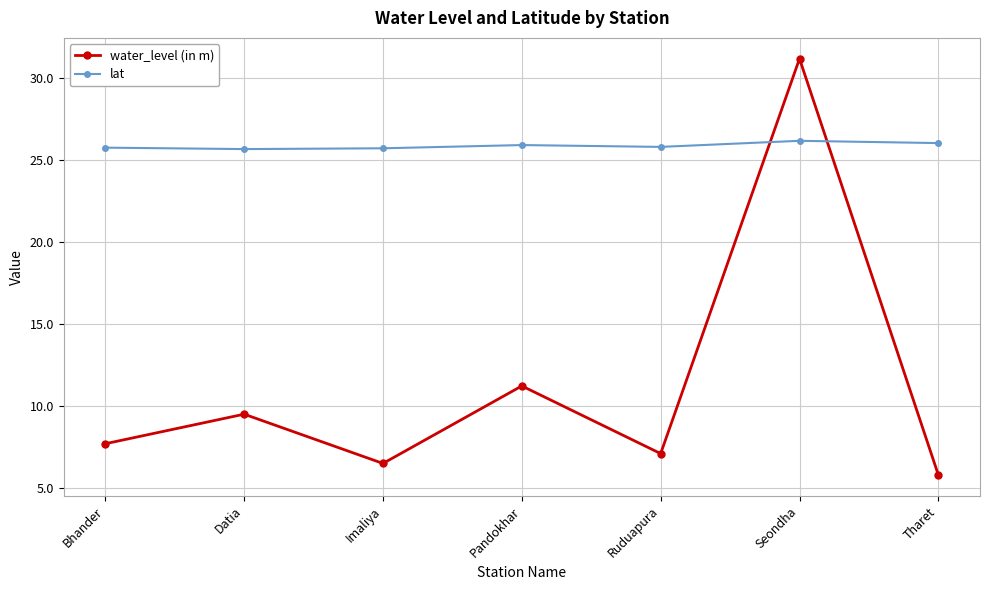

What value does the lat series have at Bhander?

25.7